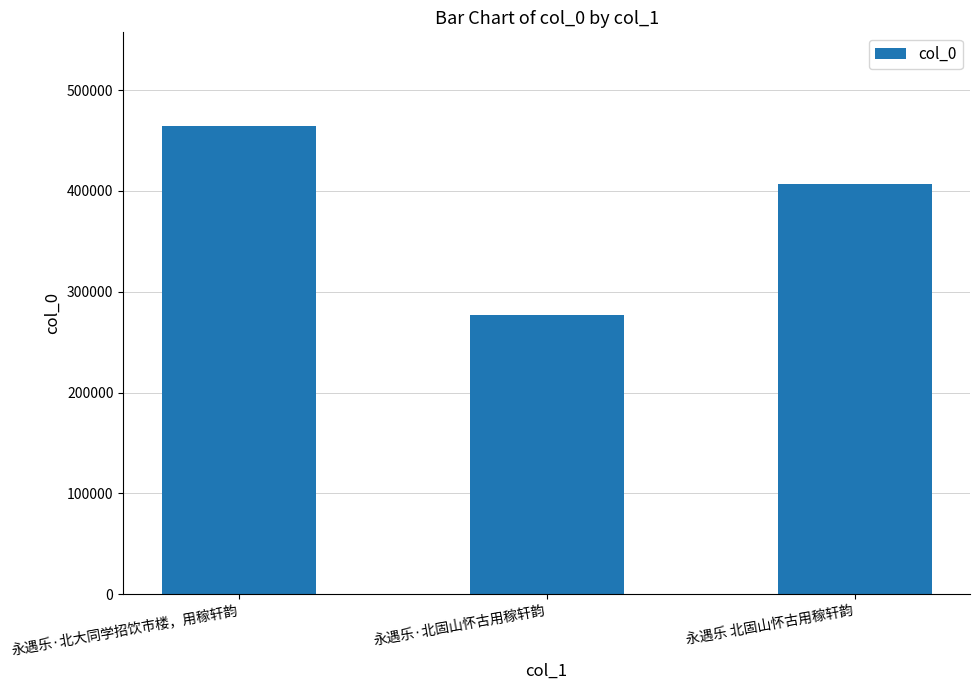

Reading right to left, what are all the values shown in this chart?

永遇乐 北固山怀古用稼轩韵=406817	永遇乐·北固山怀古用稼轩韵=276775	永遇乐·北大同学招饮市楼，用稼轩韵=464553